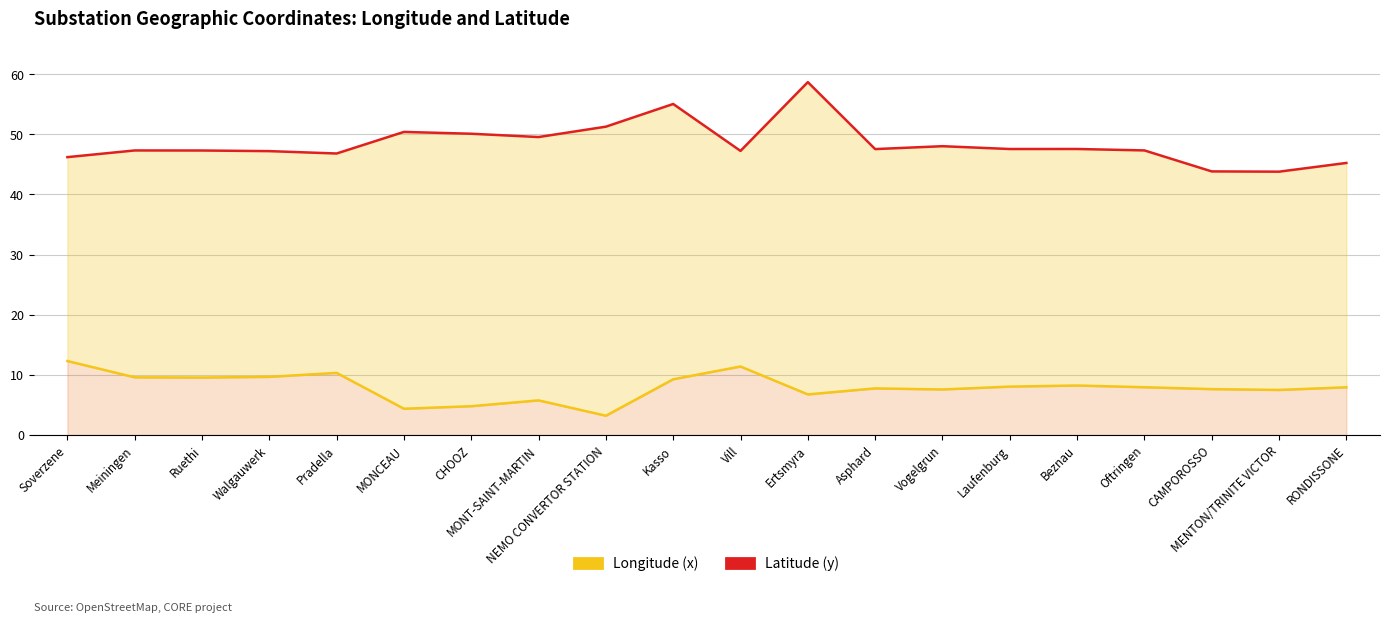

At which label does Latitude (y) reach its minimum?

MENTON/TRINITE VICTOR